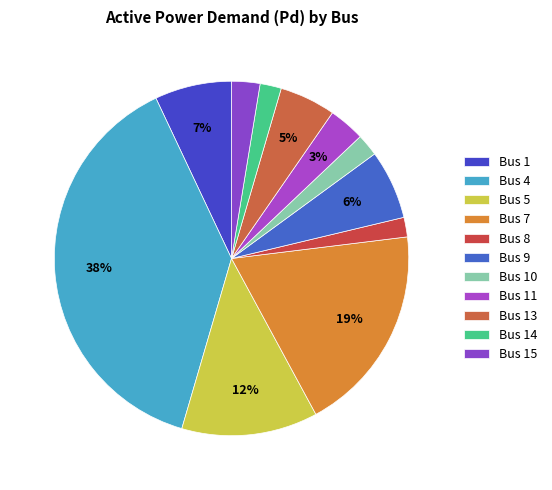

Does Bus 8 represent more than half of the total?

No